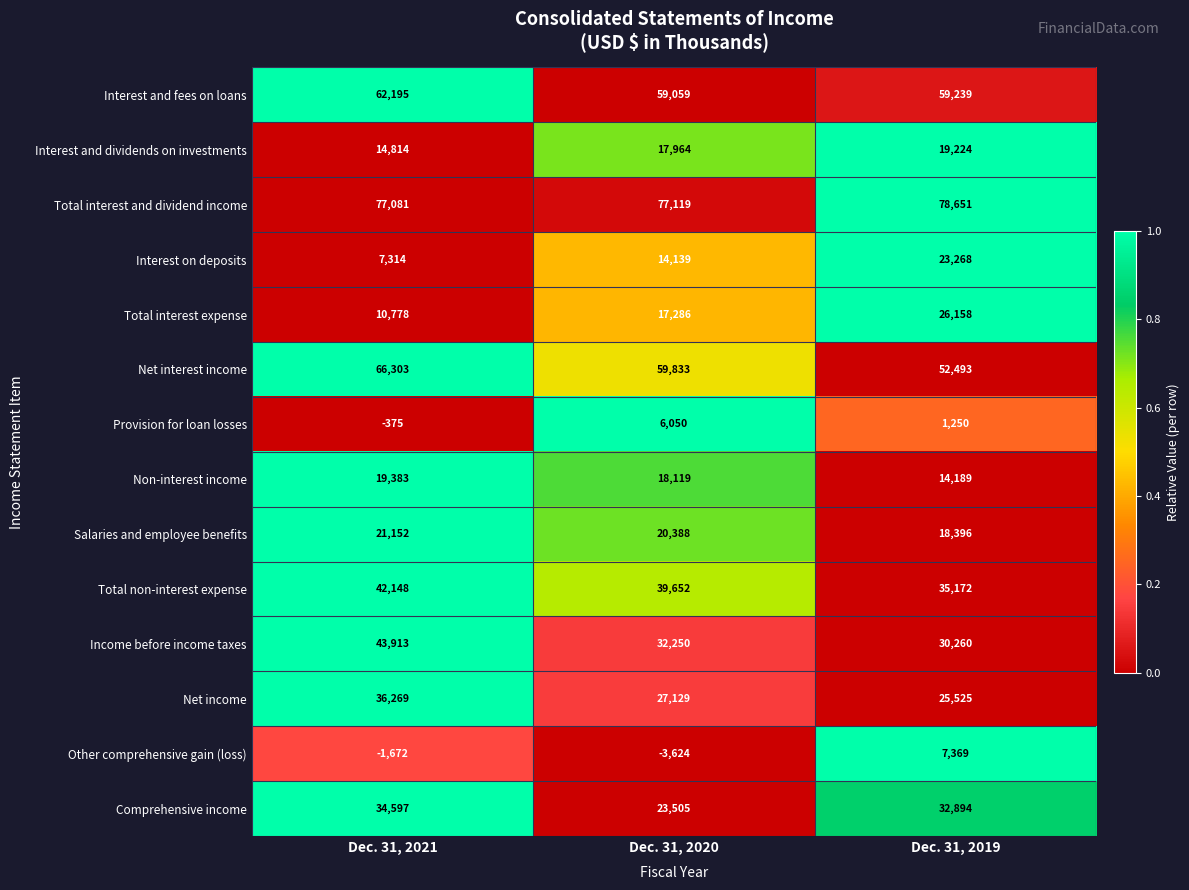

Which series has the largest total across all categories?

Total interest and dividend income